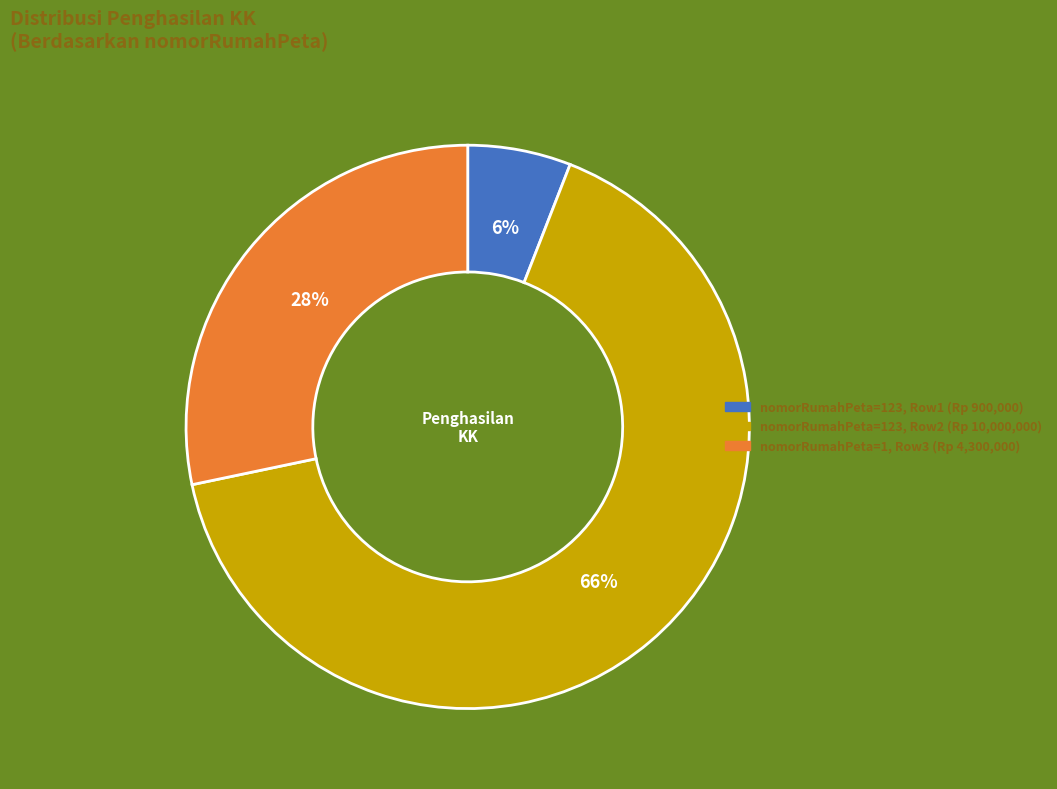

To the nearest percent, what is the difference between the largest and smallest slice percentages?

60%